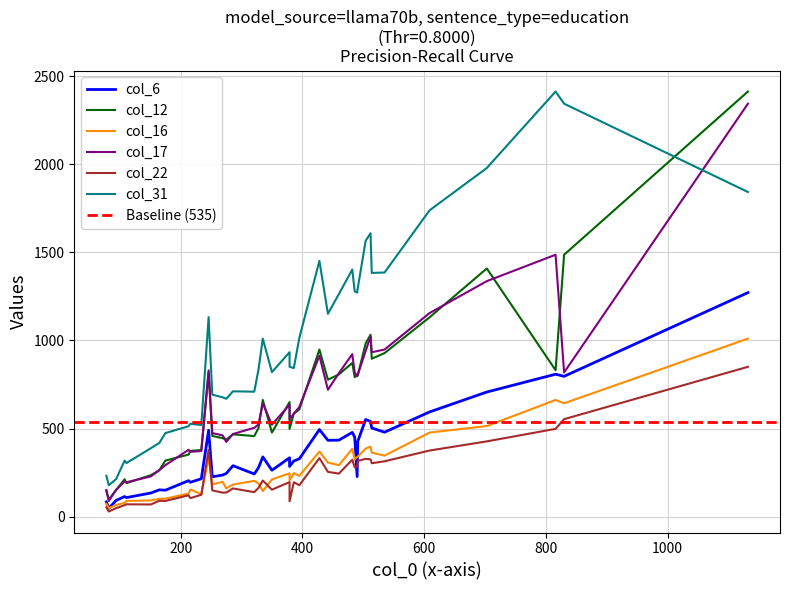

Does the chart have visible grid lines?

Yes